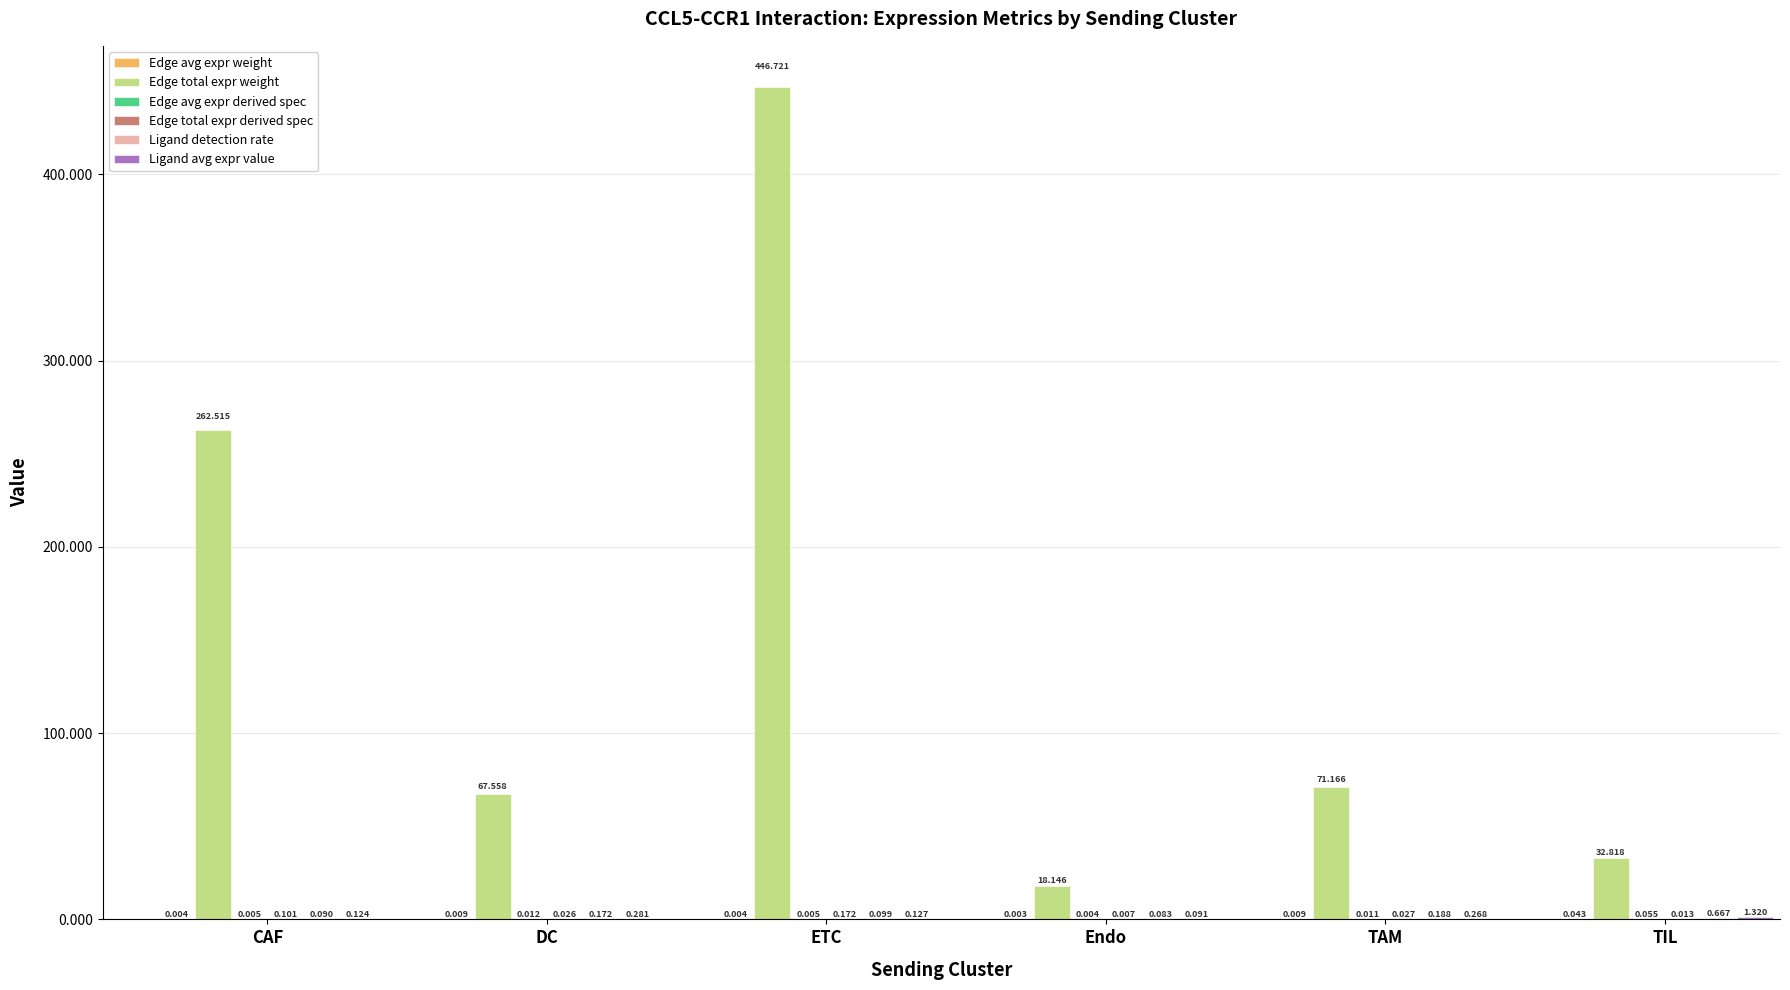

What is the spread (max minus min) of values at TIL?

32.8